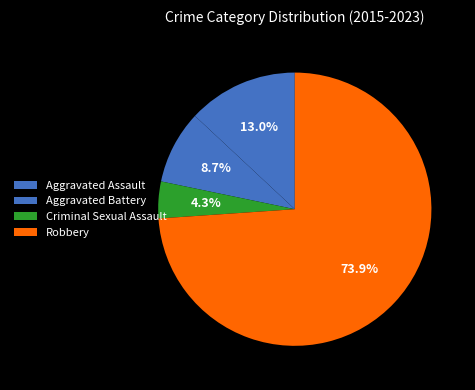

How many segments does this pie chart have?

4